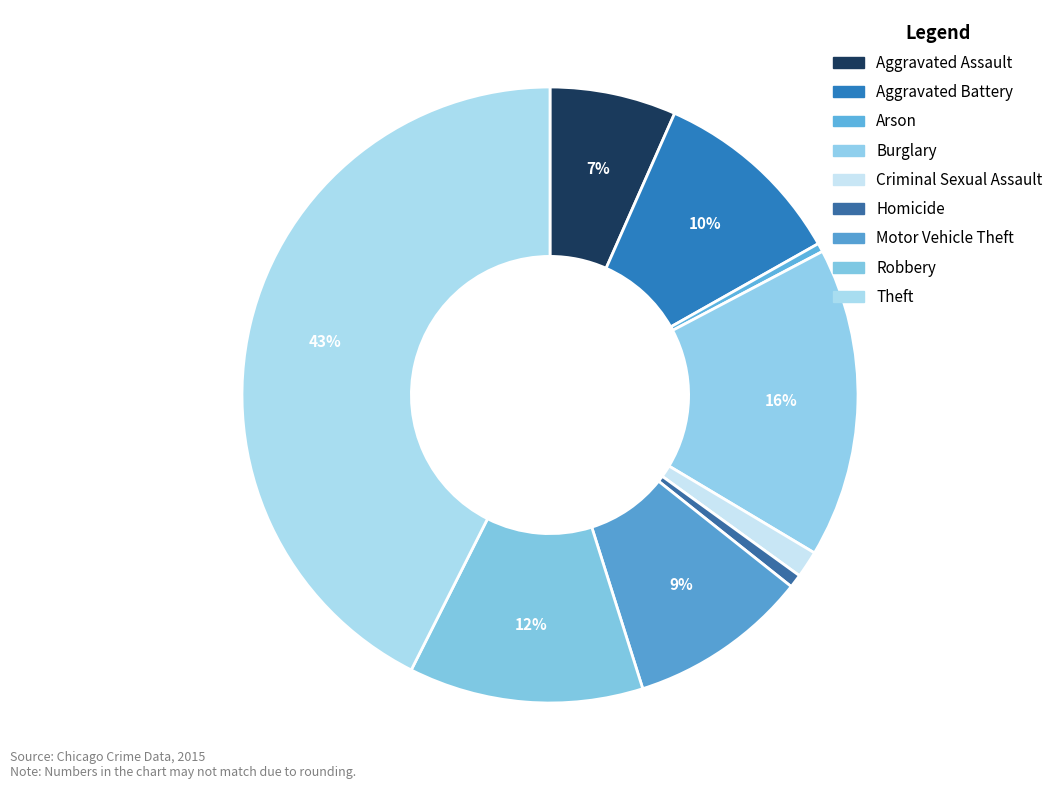

How many segments does this pie chart have?

9